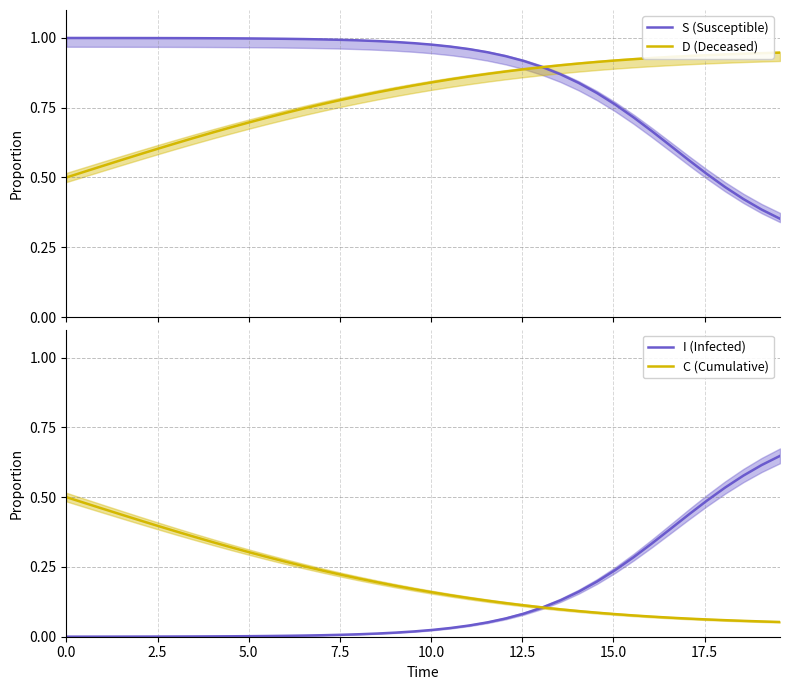

At how many categories does at least one series exceed 0?

40